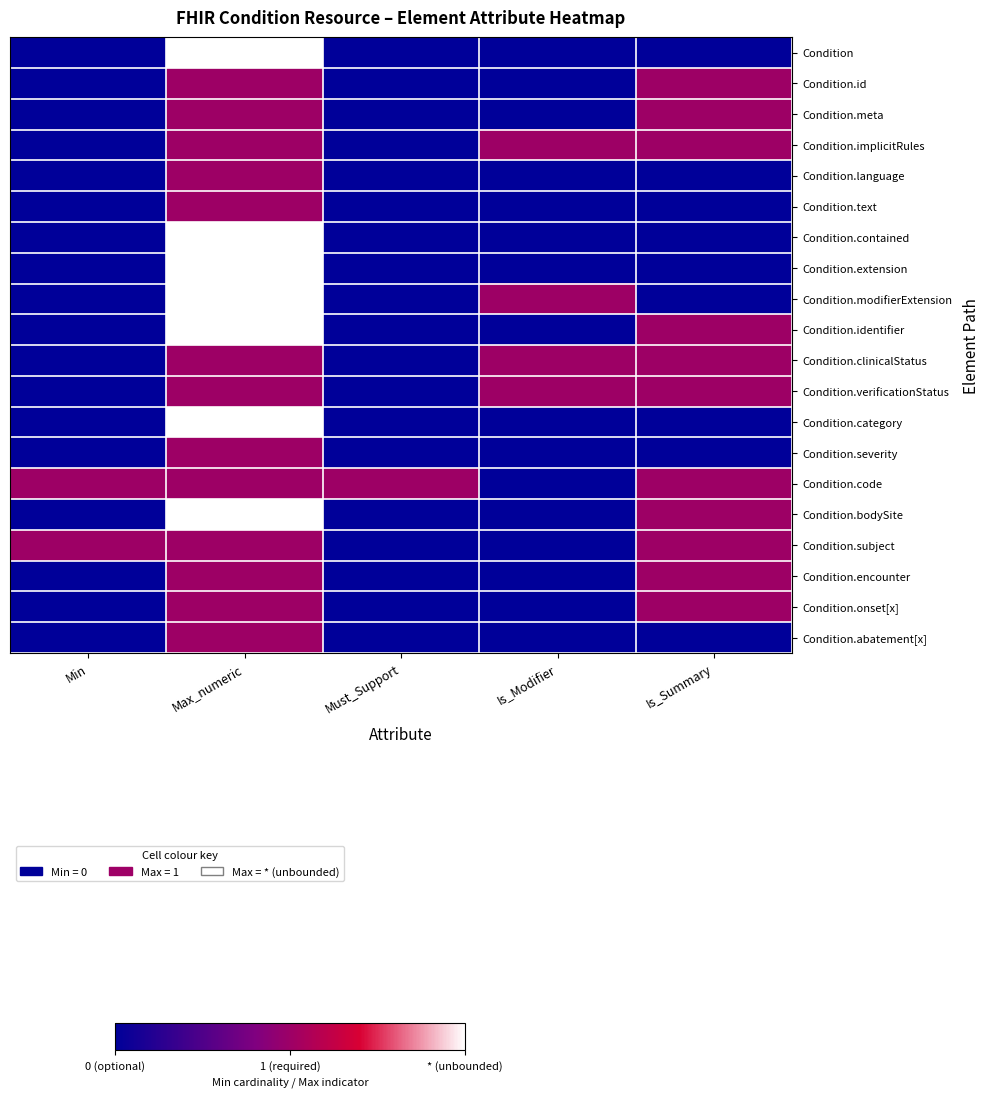

Which series has the largest range (max minus min)?

Condition